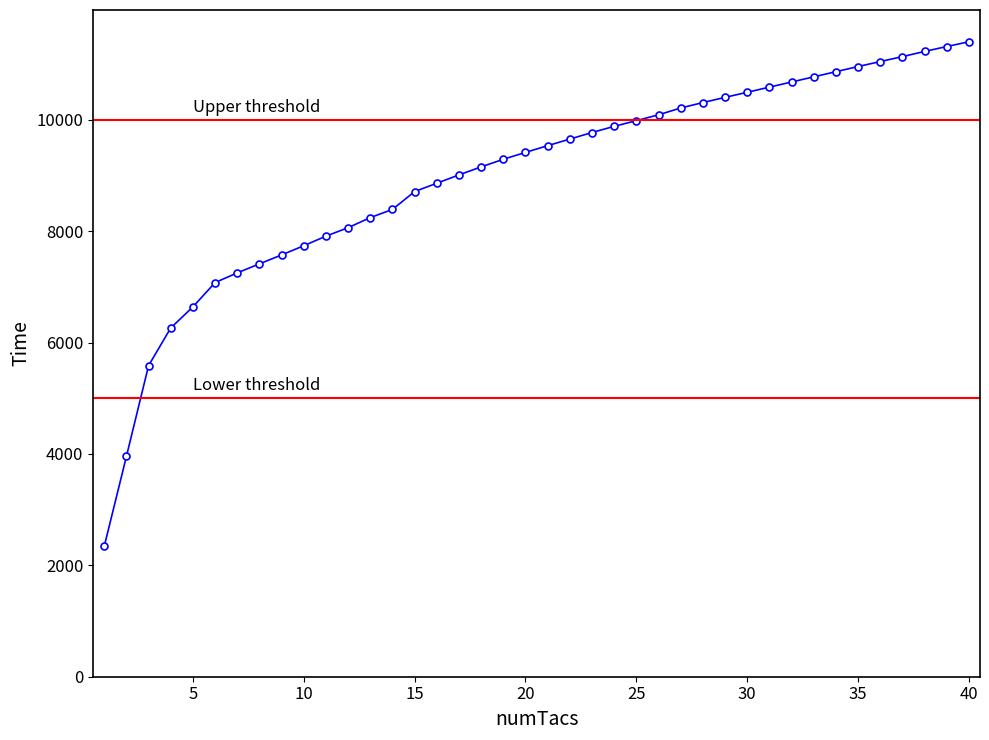

What is the value of the 40th point from the left?

11403